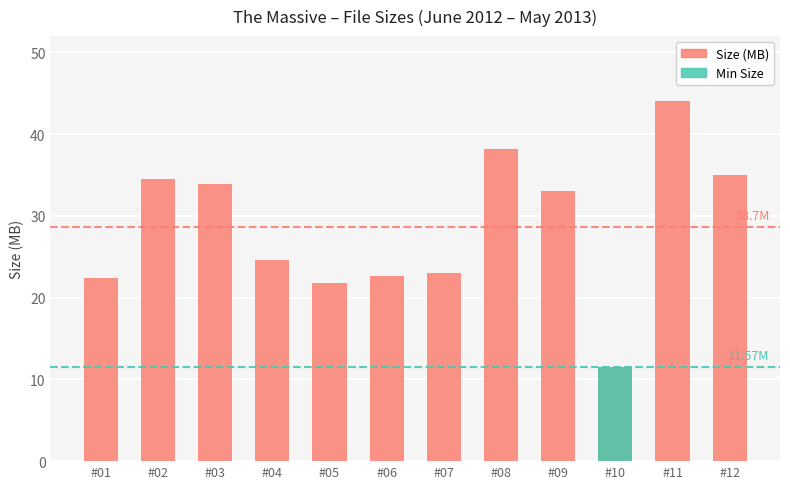

How many bars are there in total?

12